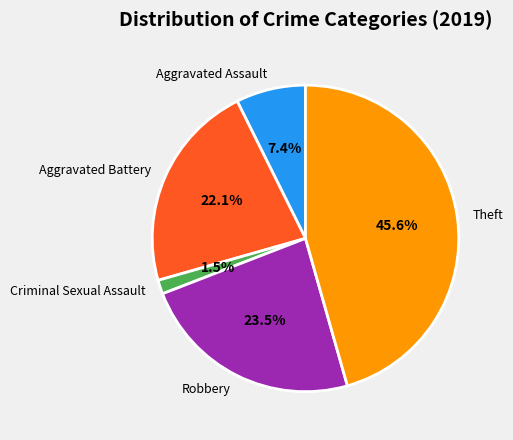

Between Aggravated Battery and Robbery, which is larger?

Robbery